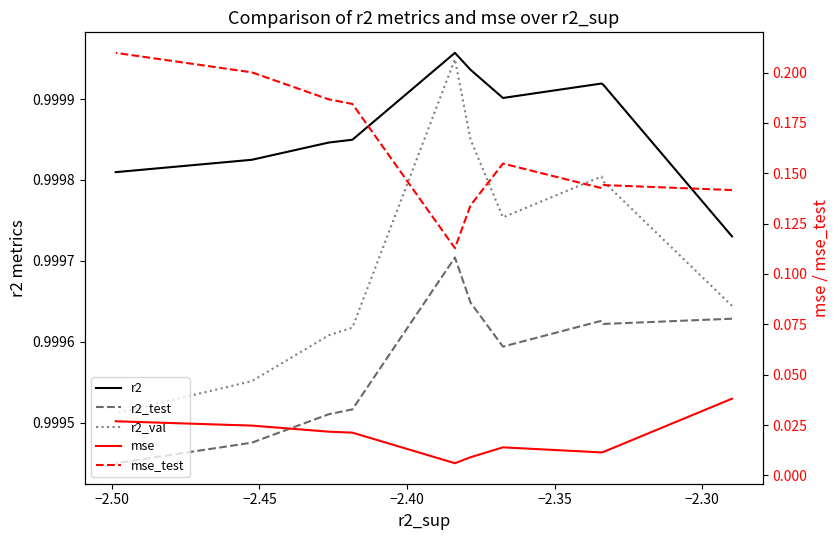

True or false: mse and r2_val intersect in this chart.

False